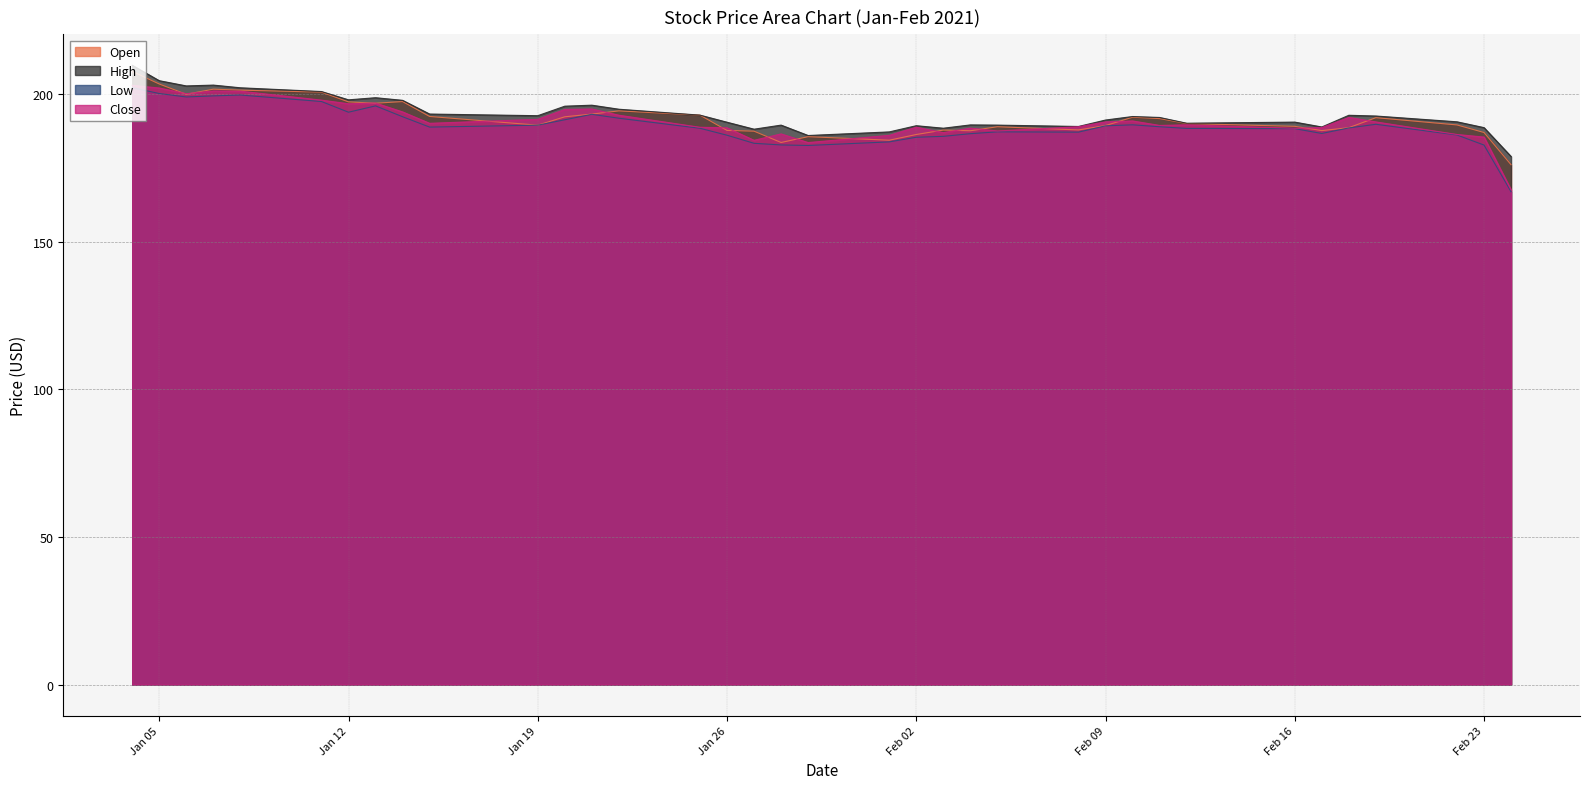

What is the approximate value of Low at 2021-01-20?

191.2